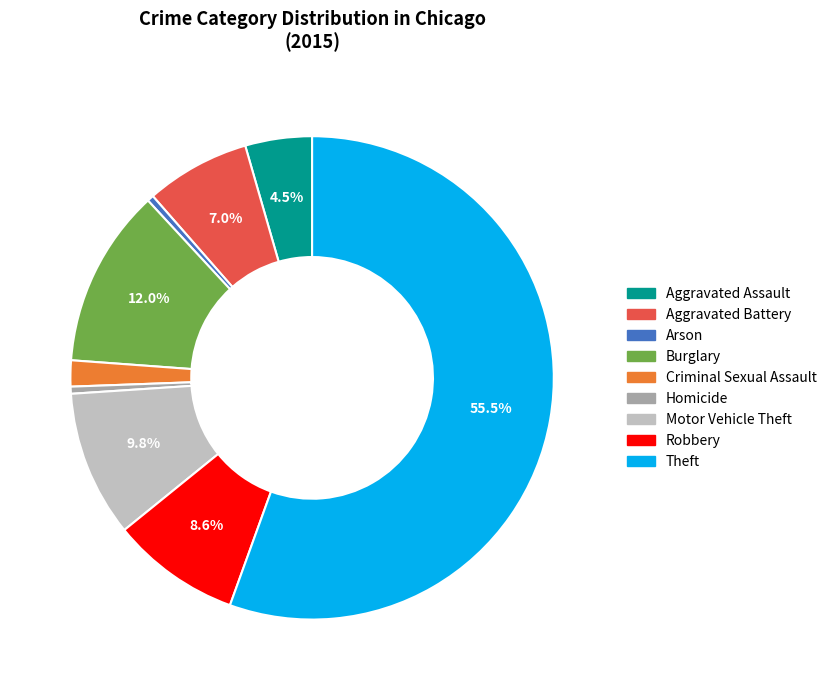

What is the largest slice in the pie chart?

Theft